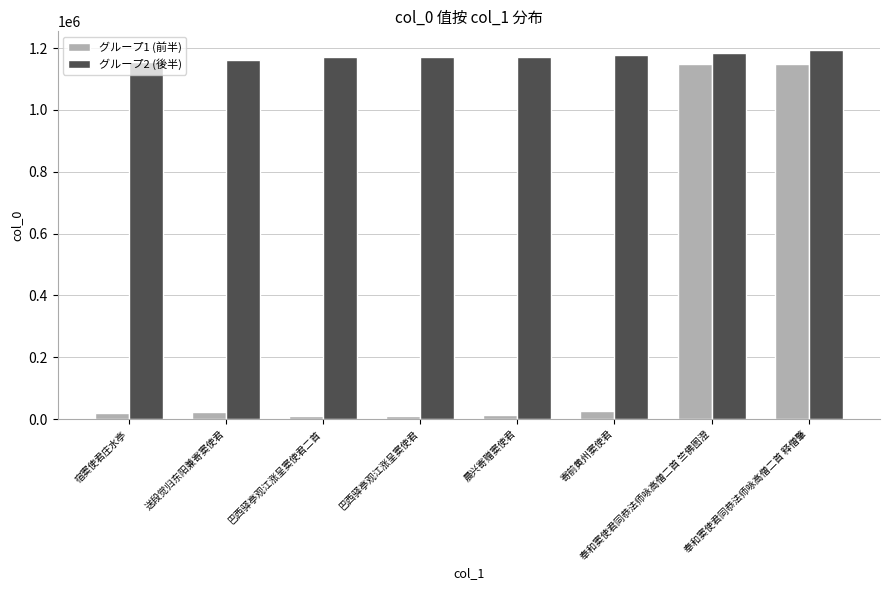

How many groups of bars are there?

8